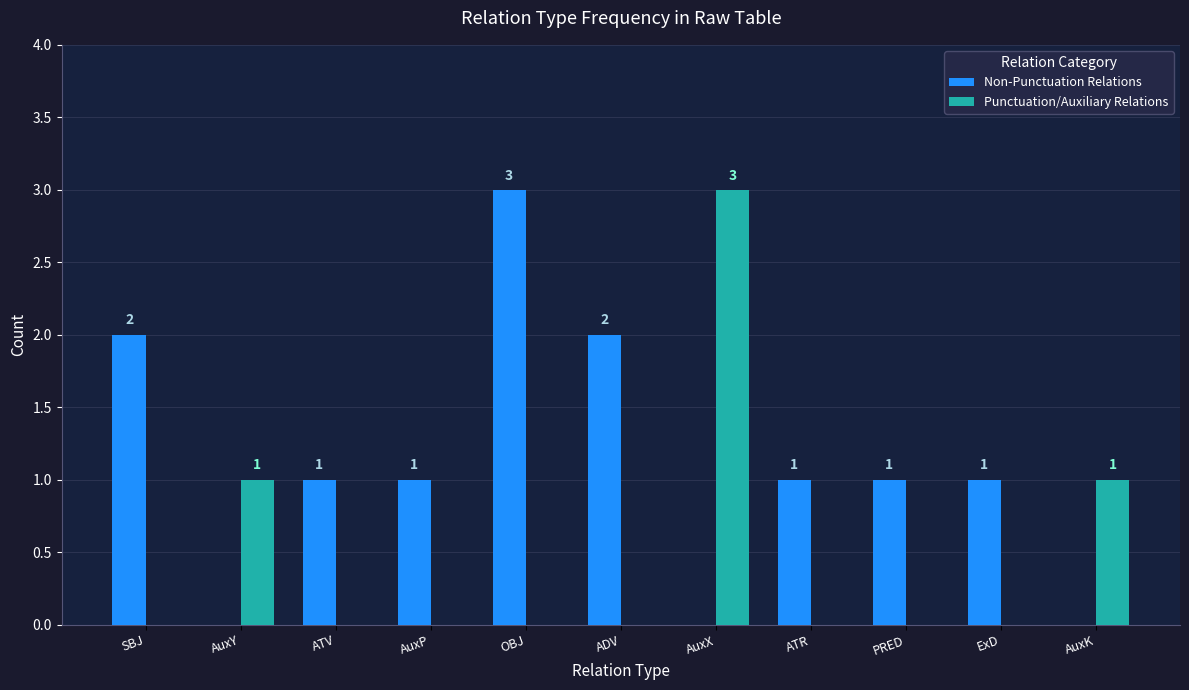

The value of Non-Punctuation Relations at PRED is 0. True or false?

False